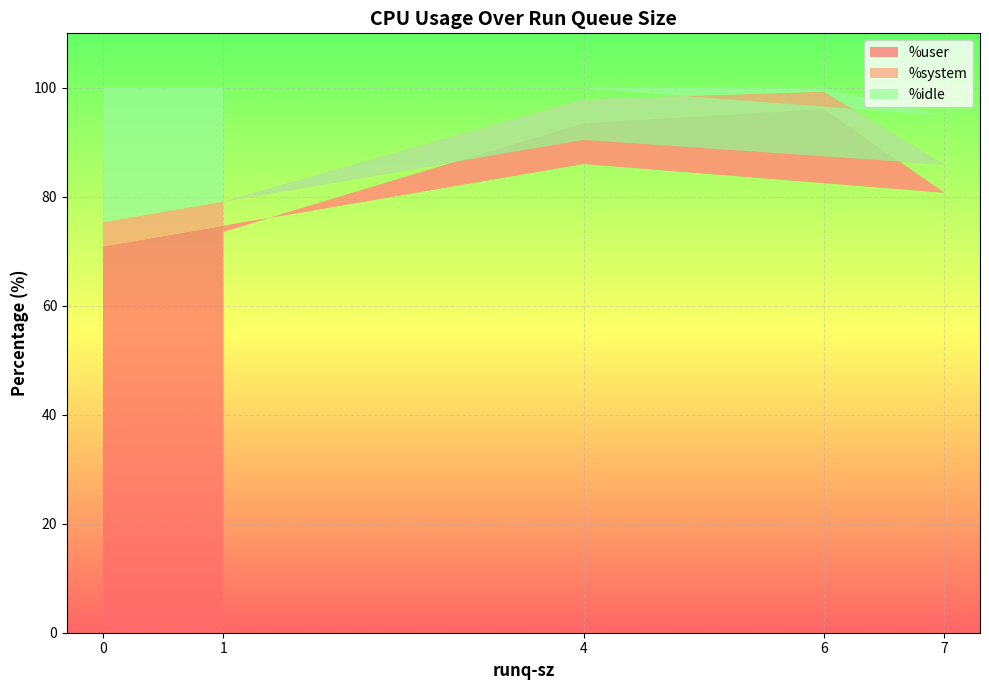

Reading left to right, extract all data points from this chart.

%user: 70.9	86.0	80.8	96.1	93.5	73.6
%system: 4.5	4.4	5.1	3.2	4.4	5.5
%idle: 24.6	9.5	9.0	0.6	2.1	20.9